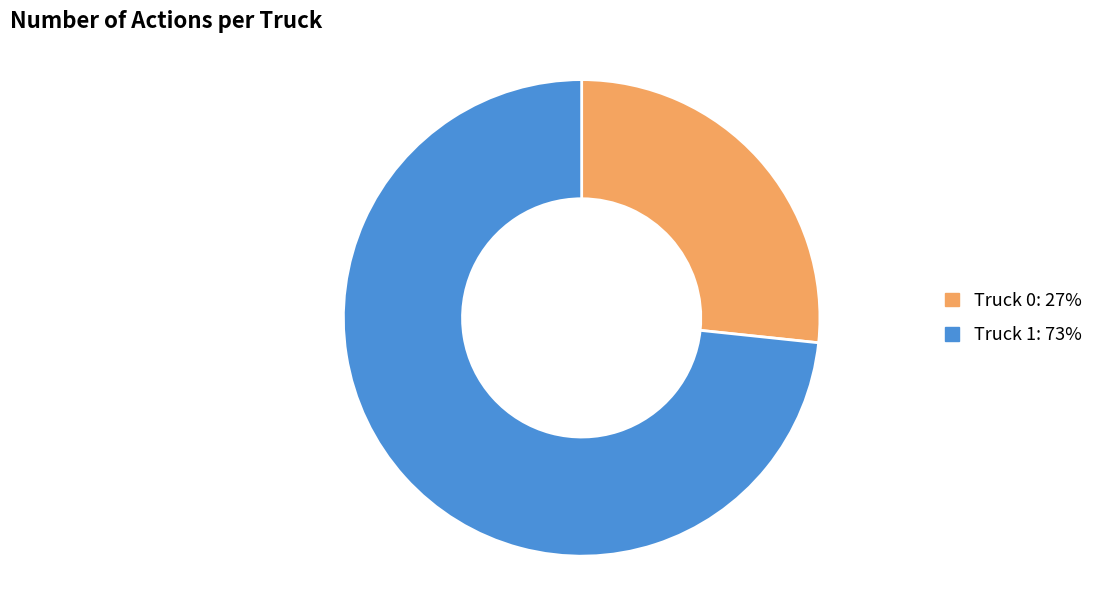

Which has a higher value, Truck 1 or Truck 0?

Truck 1